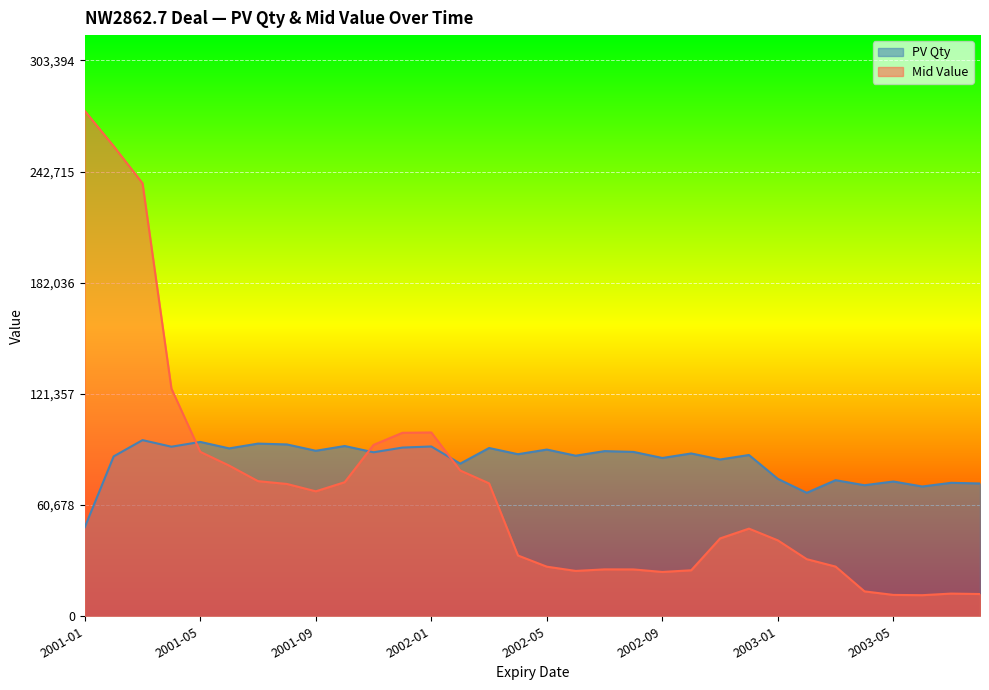

Is the value of Mid Value at 2002-05 greater than the value of PV Qty at 2002-10?

No